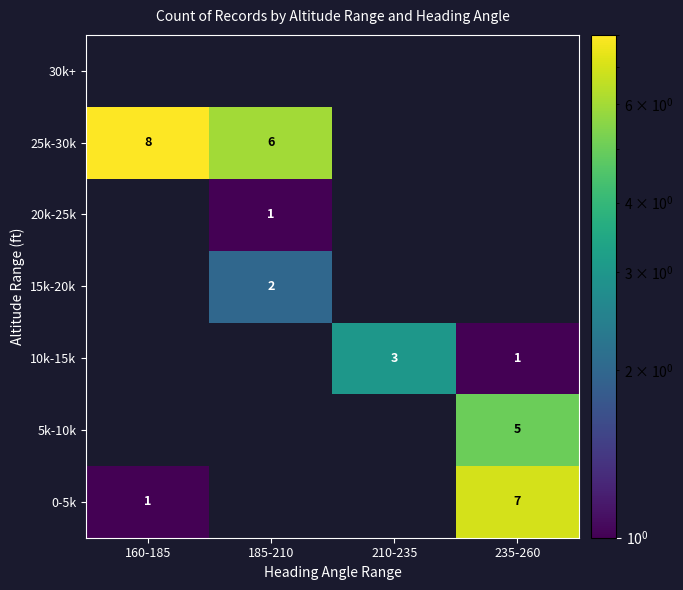

Is it true that 25k-30k equals 13 at 160-185?

False